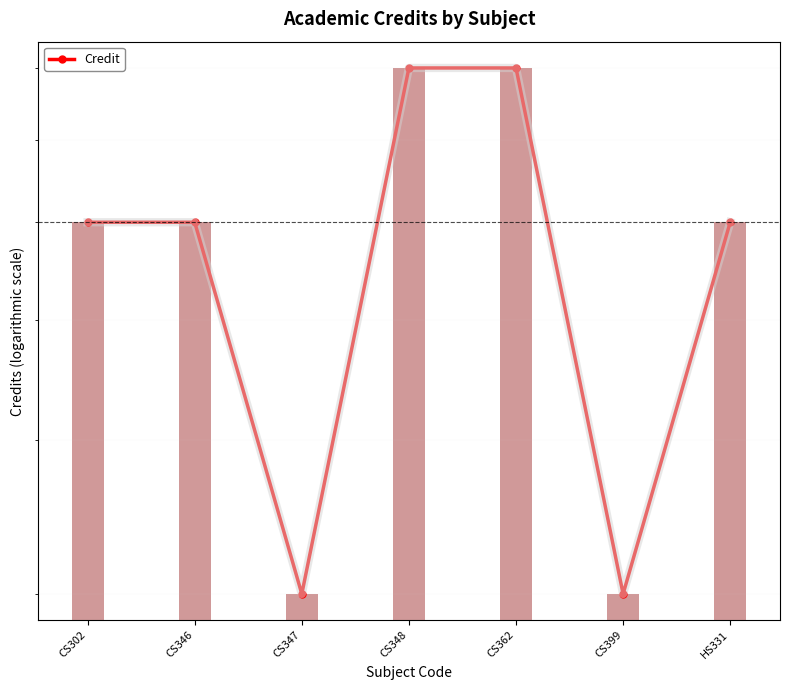

How many values are between 3 and 8?

7